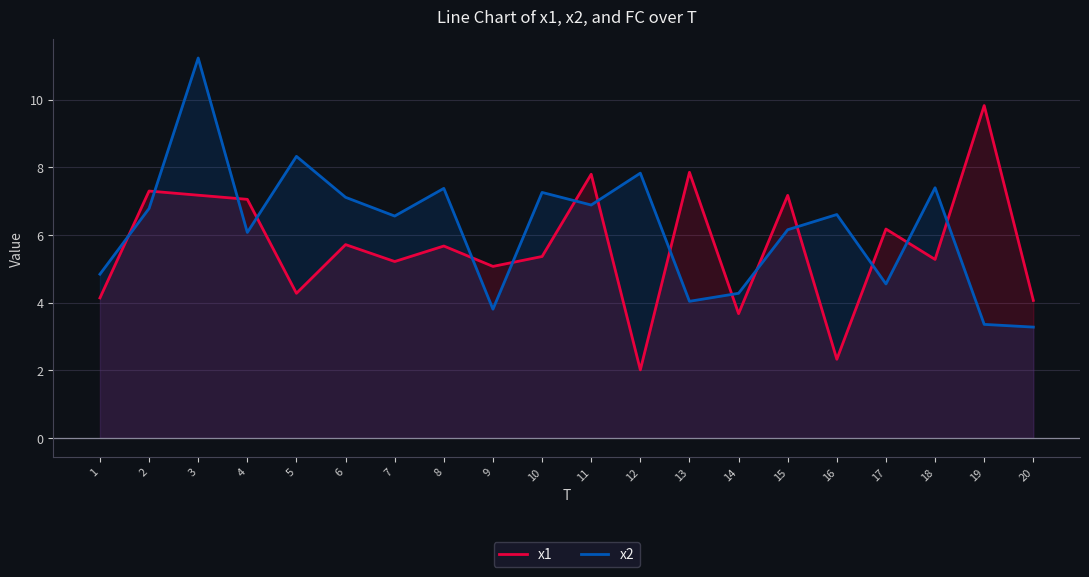

What is the spread (max minus min) of values at 10?

1.9